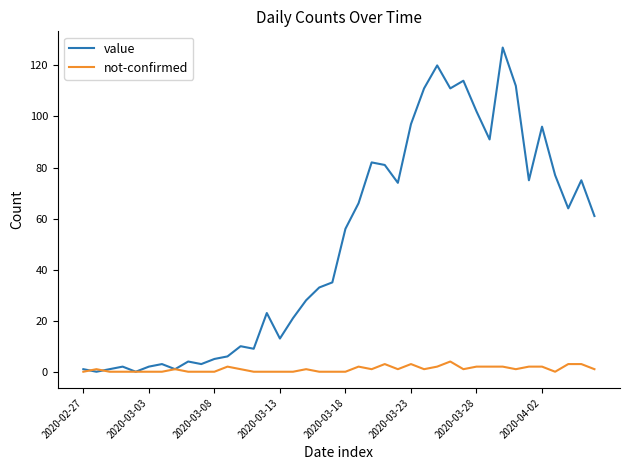

Which series has the largest range (max minus min)?

value